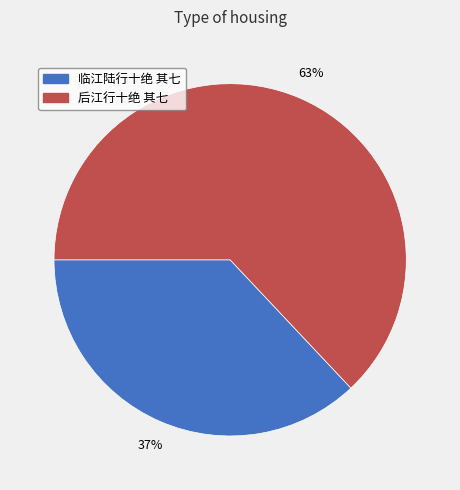

To the nearest percent, what percentage of the pie is 后江行十绝 其七?

63%